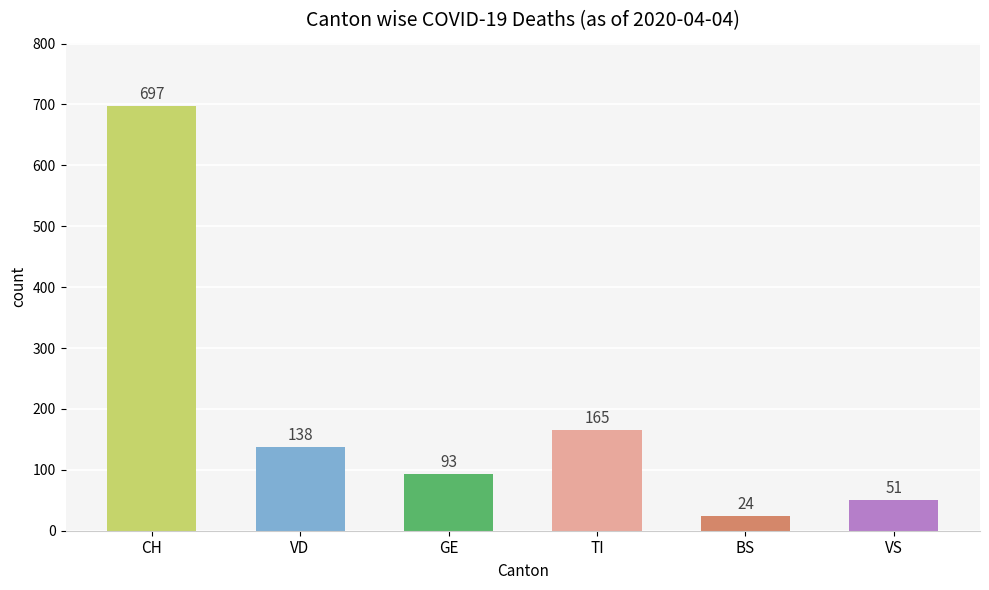

True or false: the data shows 697 at CH.

True